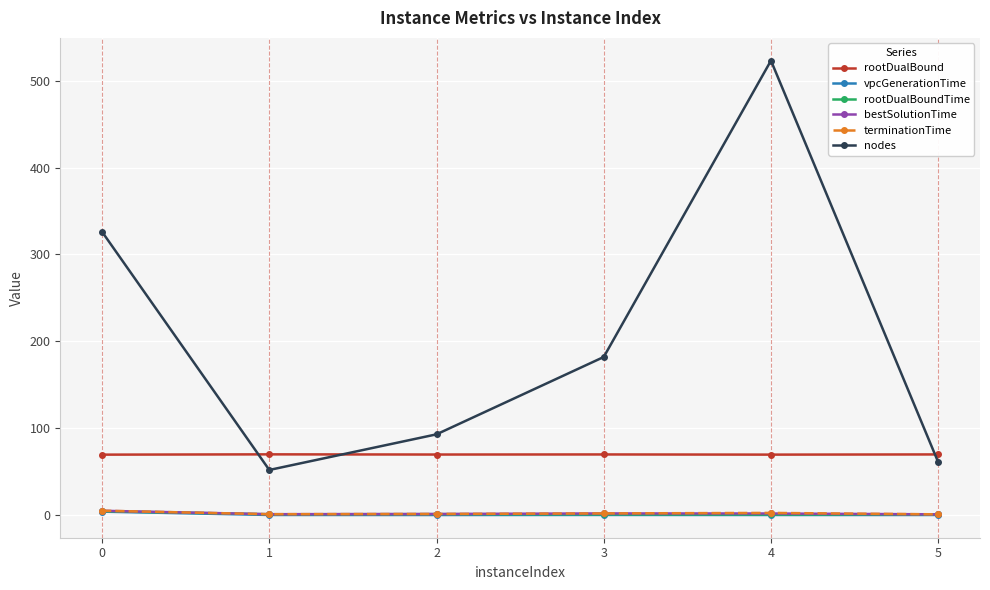

Which series has the largest range (max minus min)?

nodes